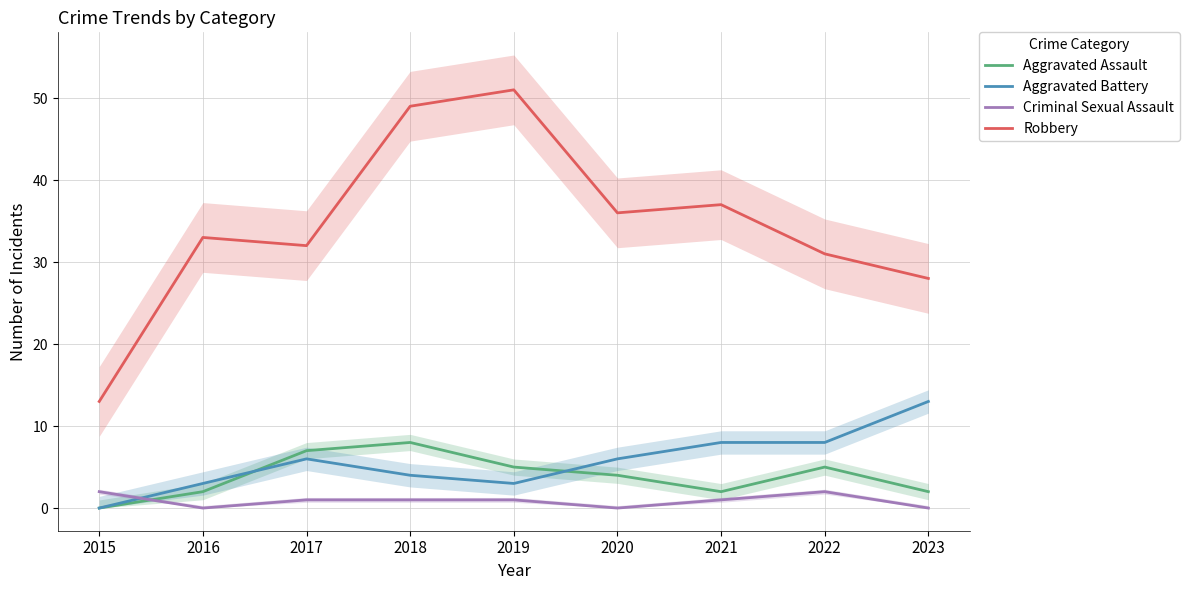

How many times do Aggravated Assault and Criminal Sexual Assault cross each other?

1